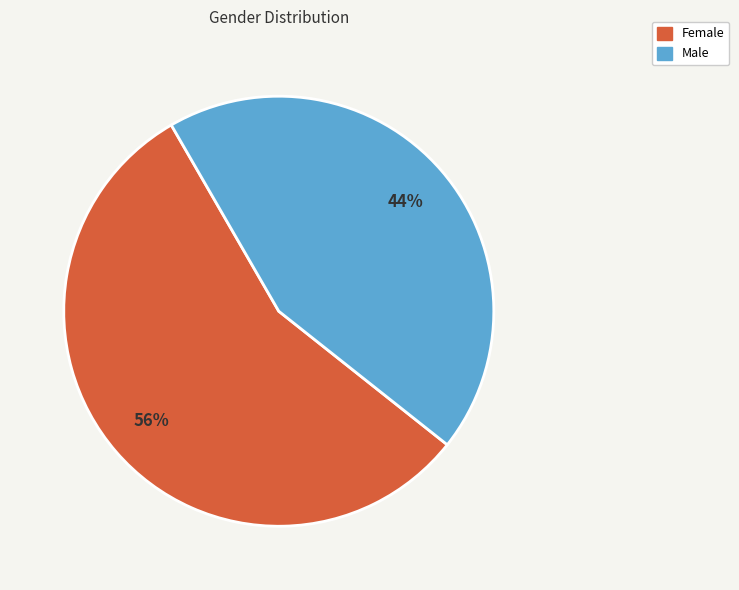

True or false: Male accounts for 36% of the total.

False